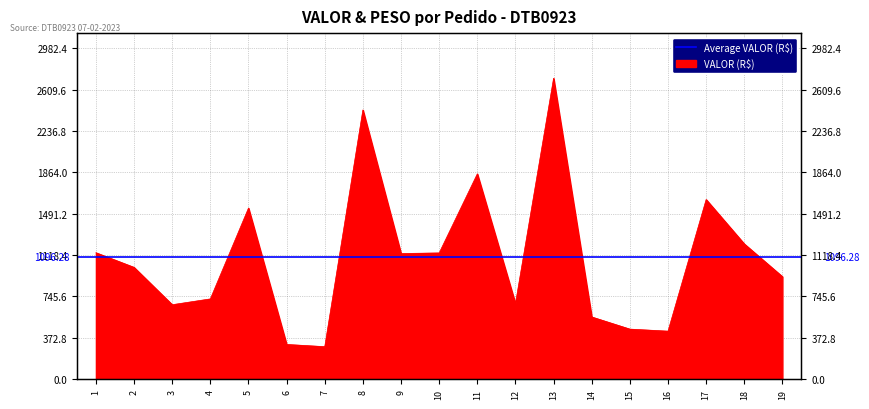

What is the sum of all values?

20829.2